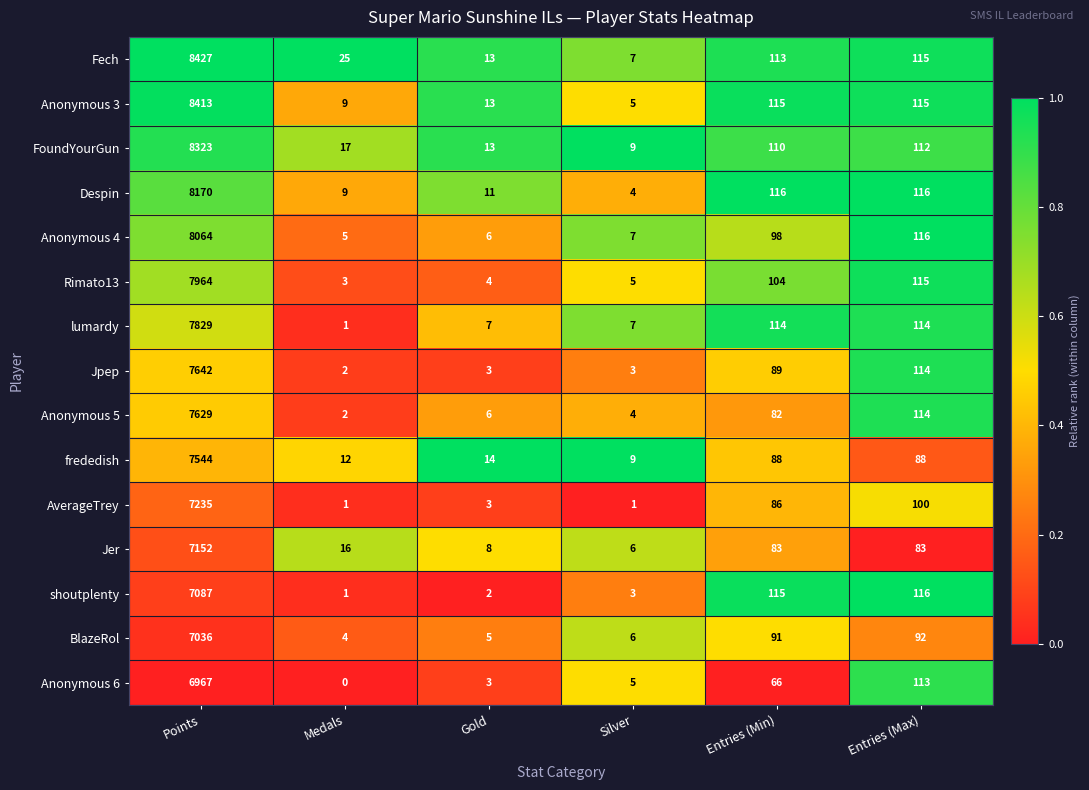

Between Points and Entries (Max), which series saw the biggest shift?

Fech